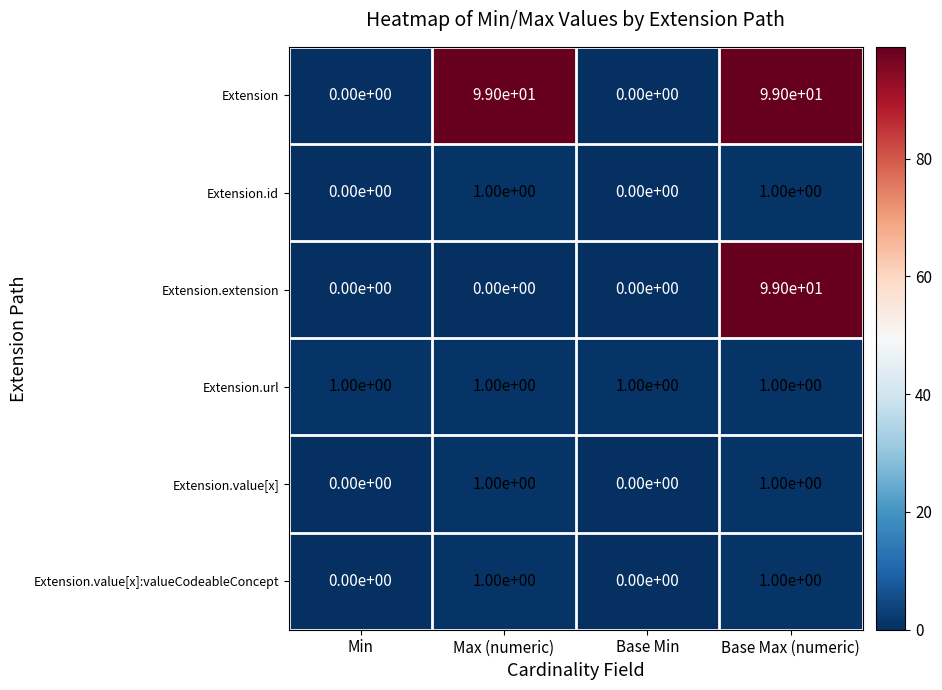

Count the number of data series in this chart.

6